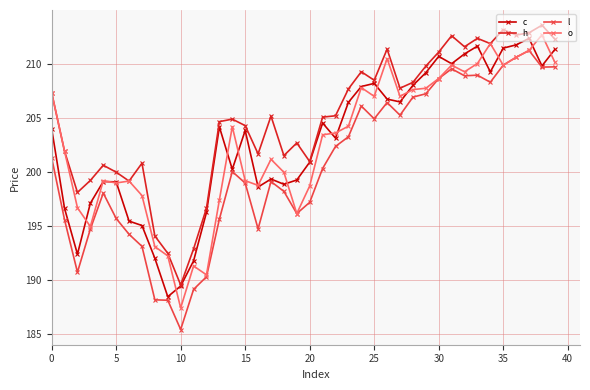

What is the value of the h point at the 1st from the left?

207.3